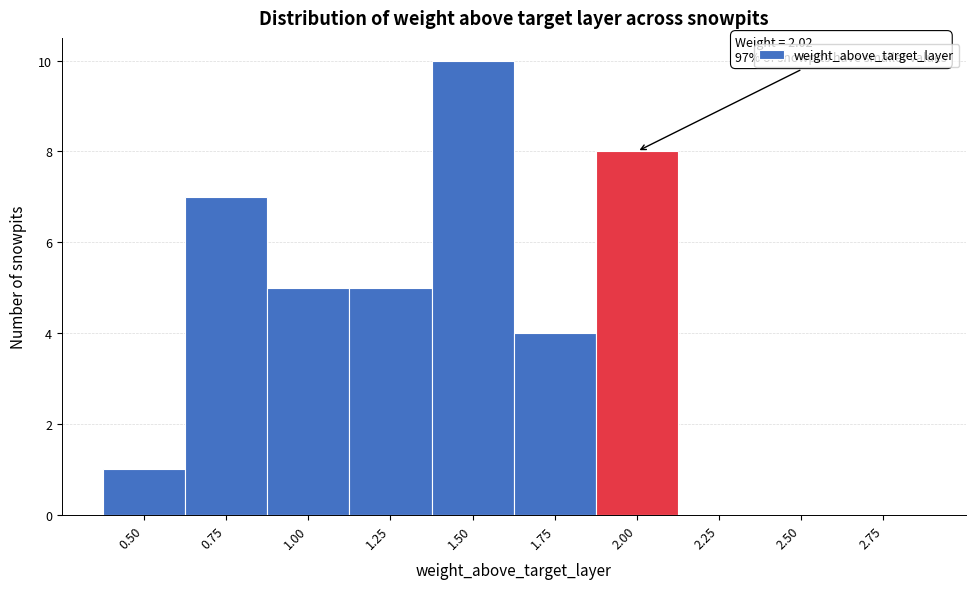

Reading left to right, extract all data points from this chart.

0.50=1	0.75=7	1.00=5	1.25=5	1.50=10	1.75=4	2.00=8	2.25=0	2.50=0	2.75=0